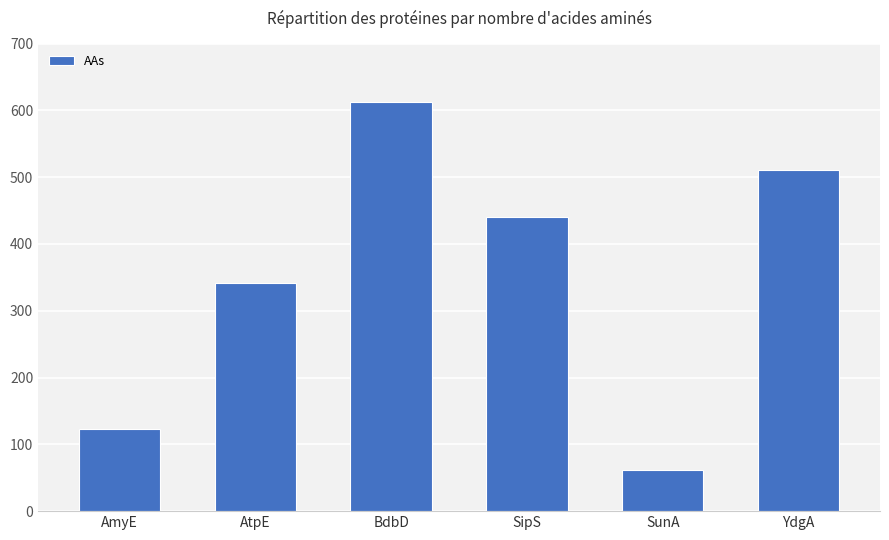

Which category has the lowest value across all series?

SunA